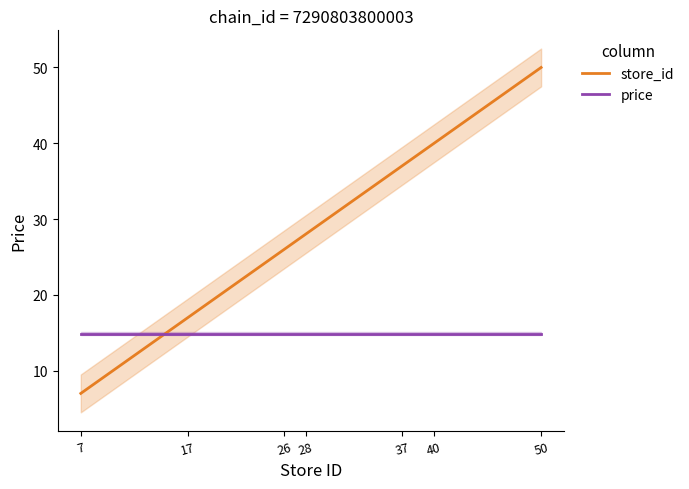

At which label is price closest to 14?

7